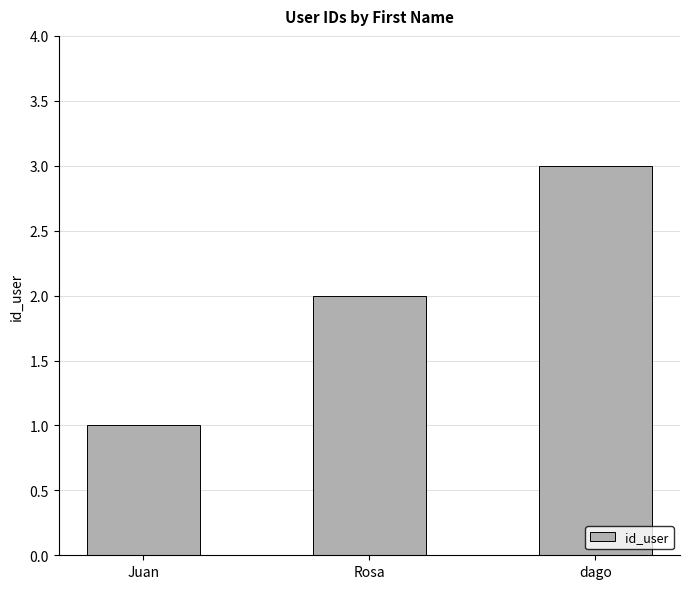

Are the bars horizontal?

No